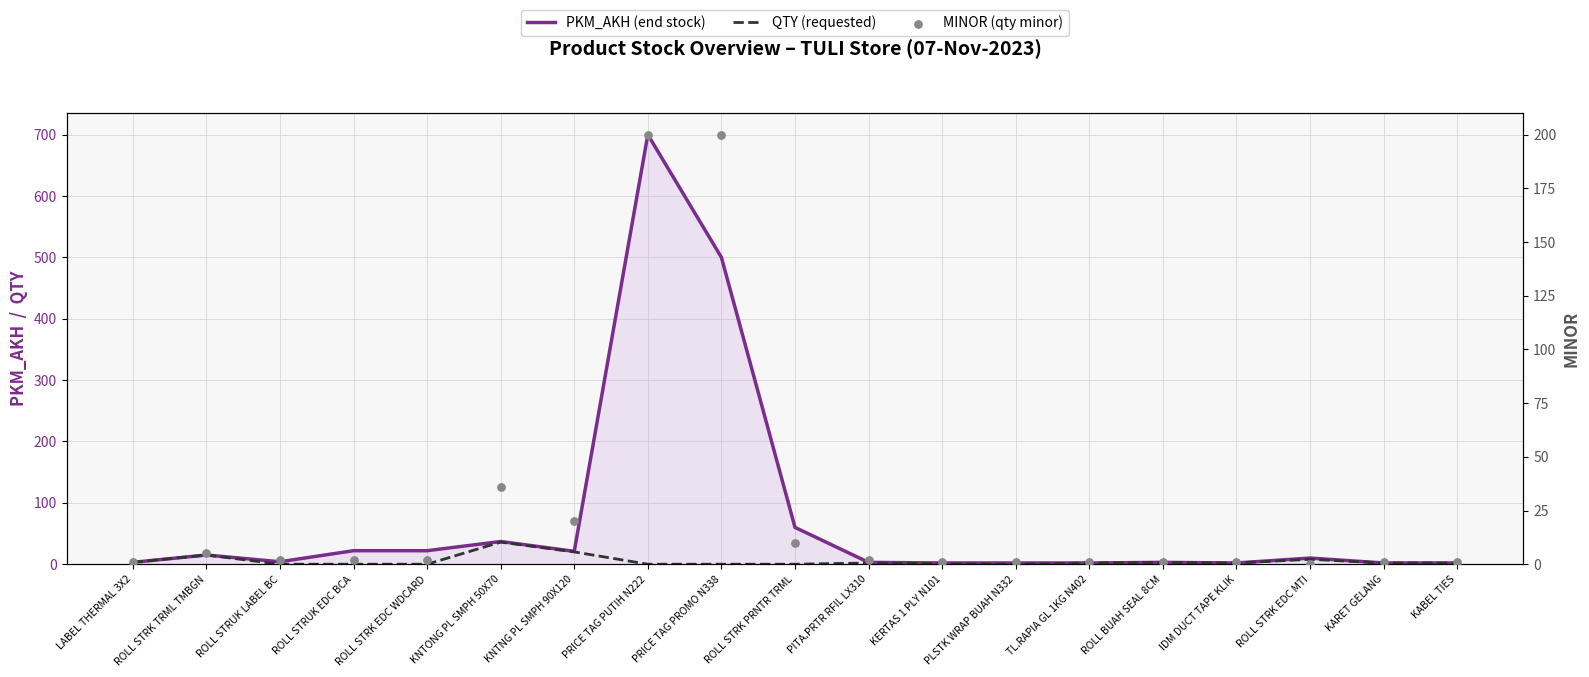

At how many categories does at least one series exceed 495?

2